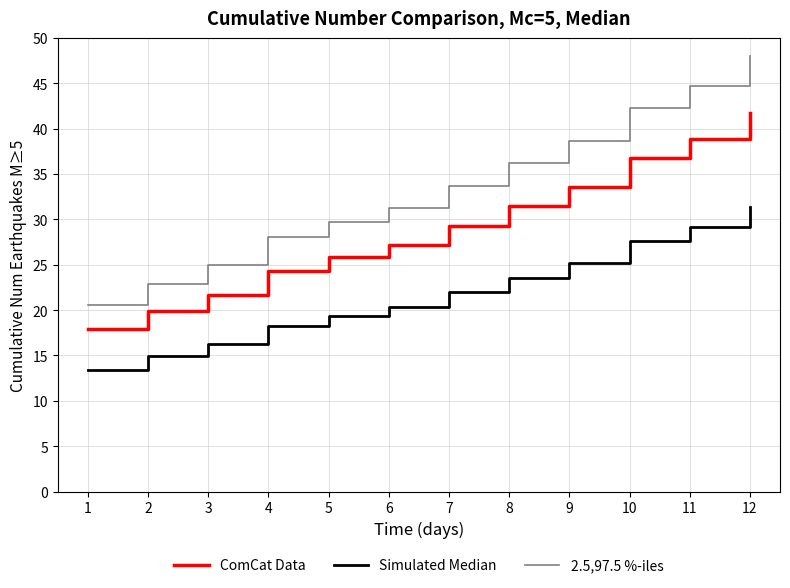

At which category is the sum across all series the highest?

12